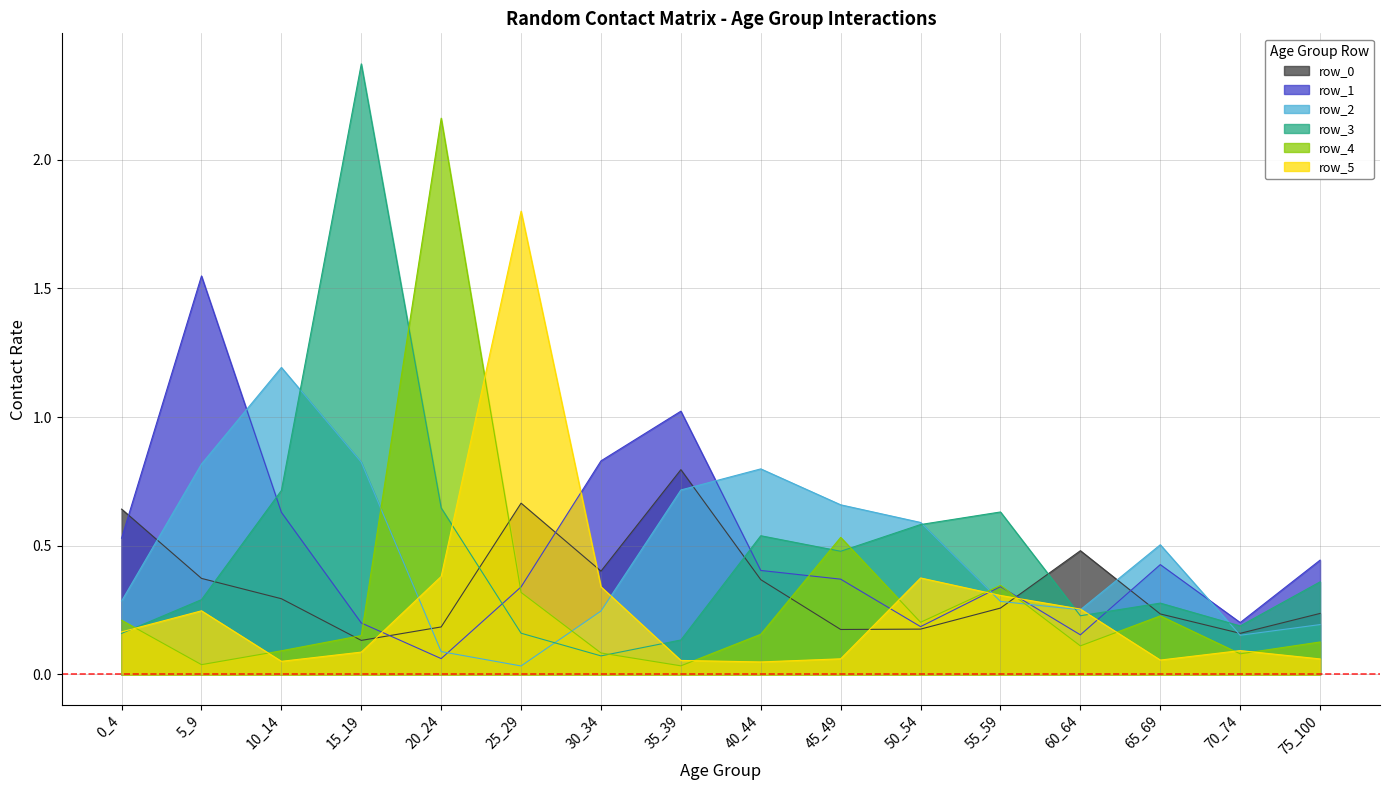

What are all the series names shown in the legend?

row_0, row_1, row_2, row_3, row_4, row_5